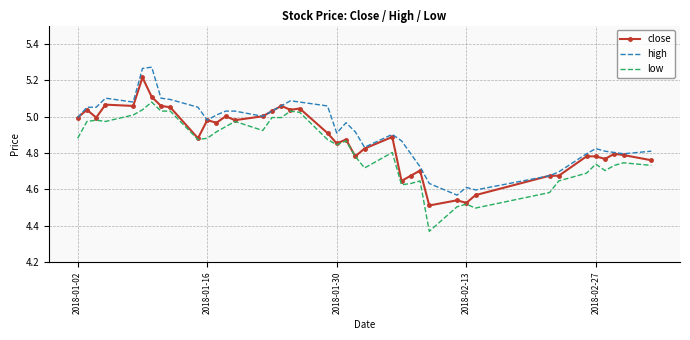

Rank the series by their average value, from lowest to highest.

low, close, high